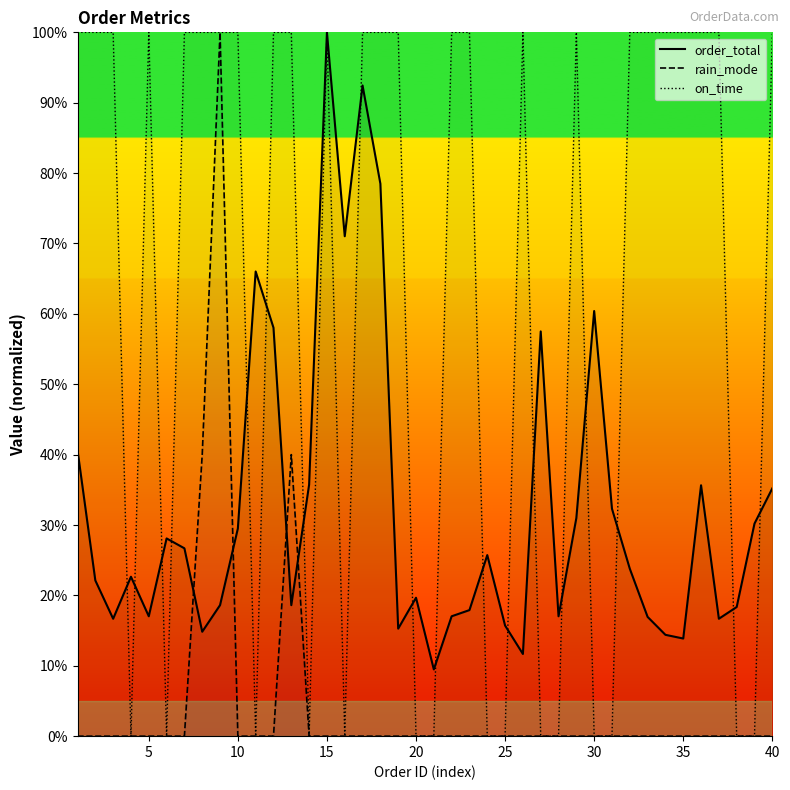

List the series in order of their overall mean, lowest first.

rain_mode, order_total, on_time